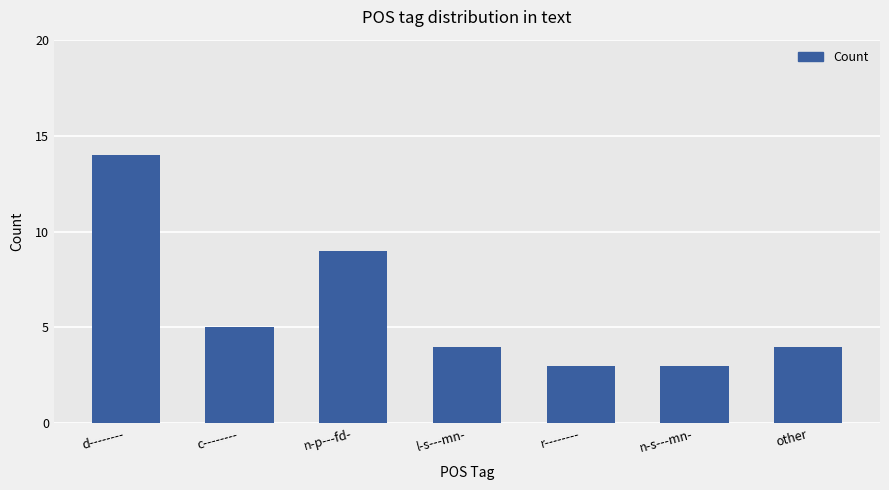

What is the label of the 1st bar from the left?

d--------